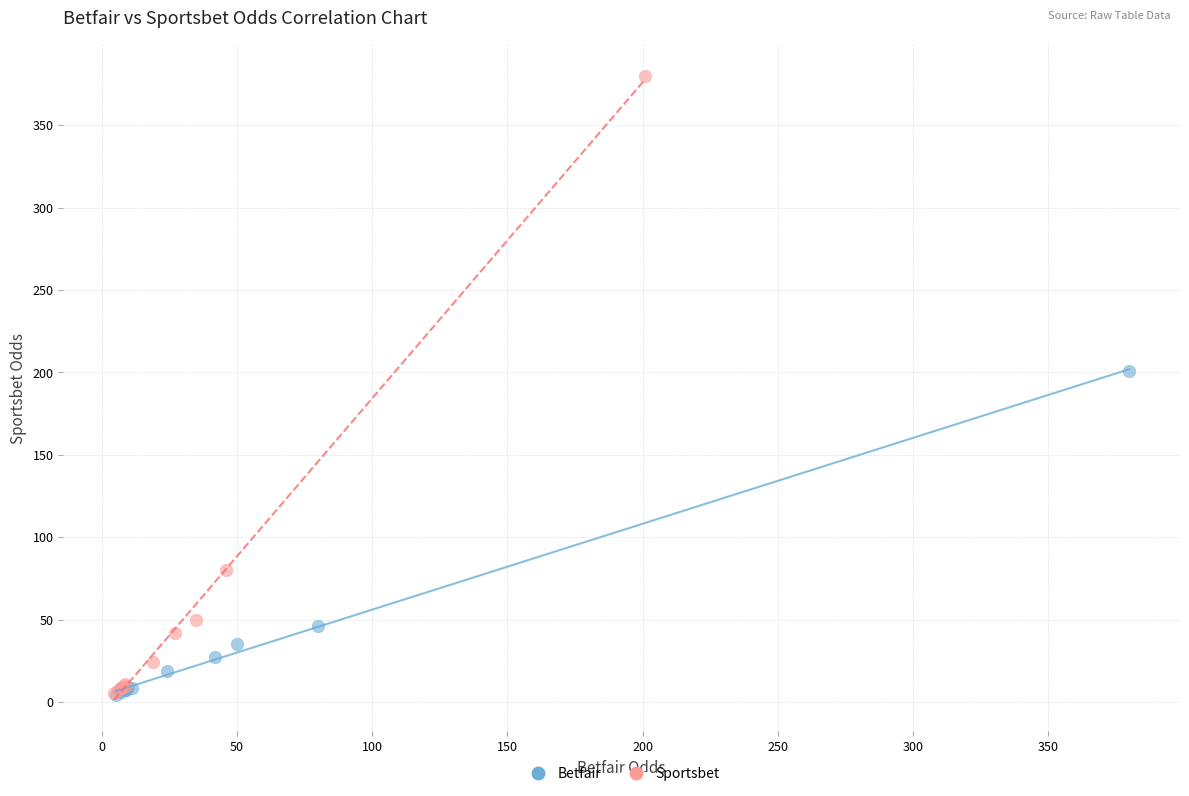

Which series has the widest spread of Y values?

Sportsbet